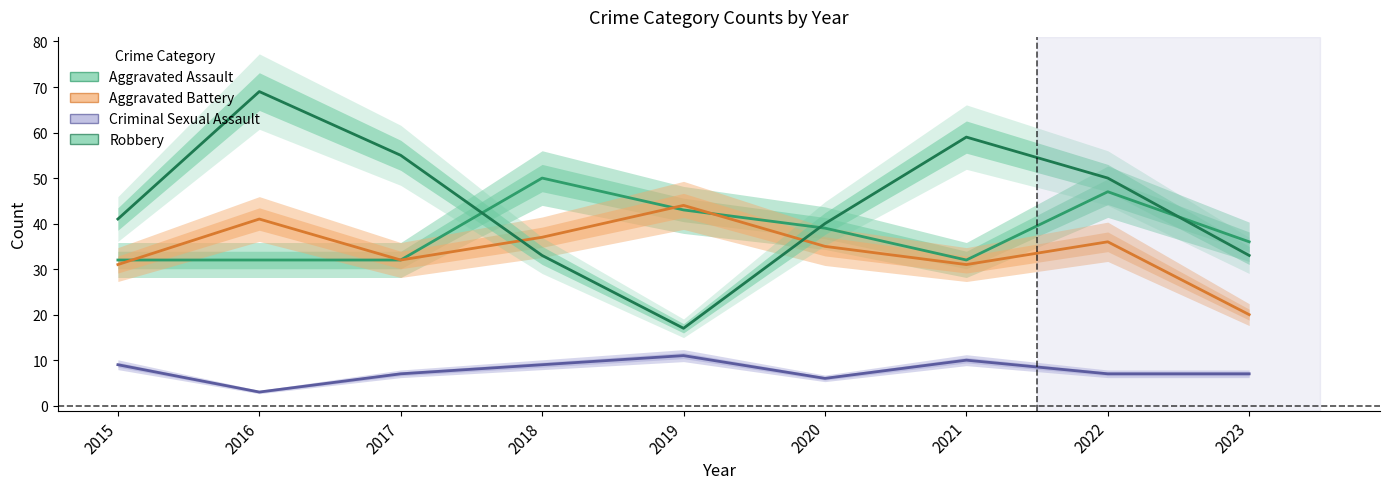

Reading left to right, what are all the values shown in this chart?

Aggravated Assault: 32	32	32	50	43	39	32	47	36
Aggravated Battery: 31	41	32	37	44	35	31	36	20
Criminal Sexual Assault: 9	3	7	9	11	6	10	7	7
Robbery: 41	69	55	33	17	40	59	50	33